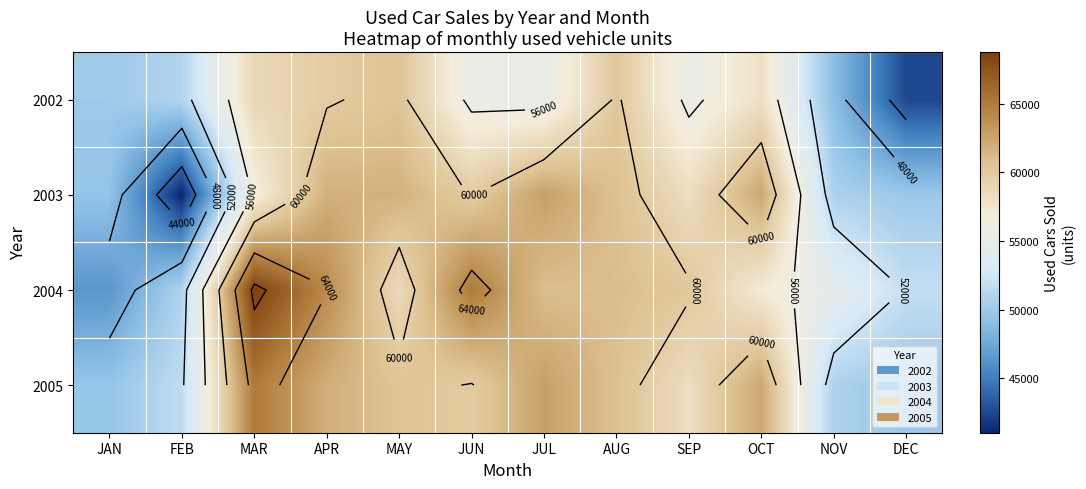

At which category does the chart reach its minimum across all series?

FEB